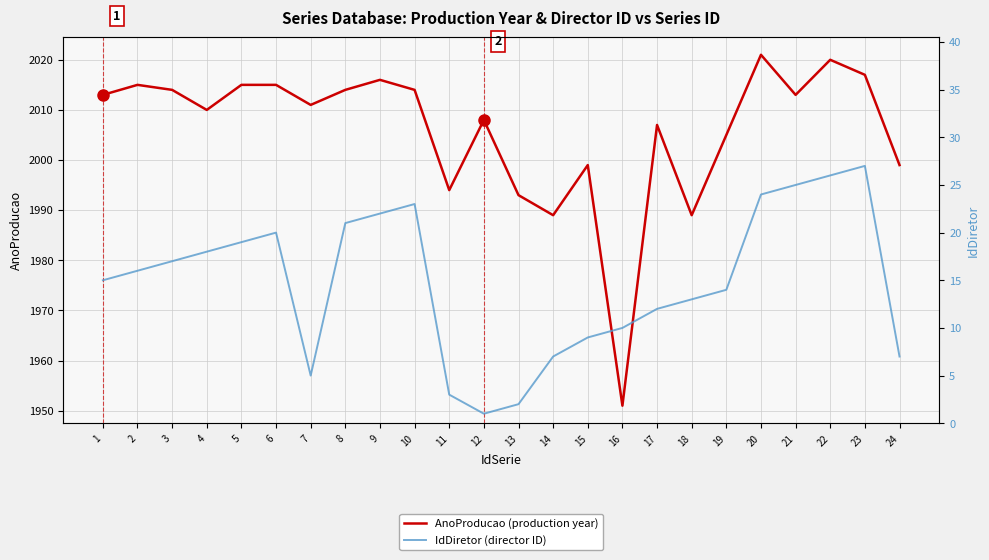

Where is IdDiretor (director ID) nearest to the value 14?

19